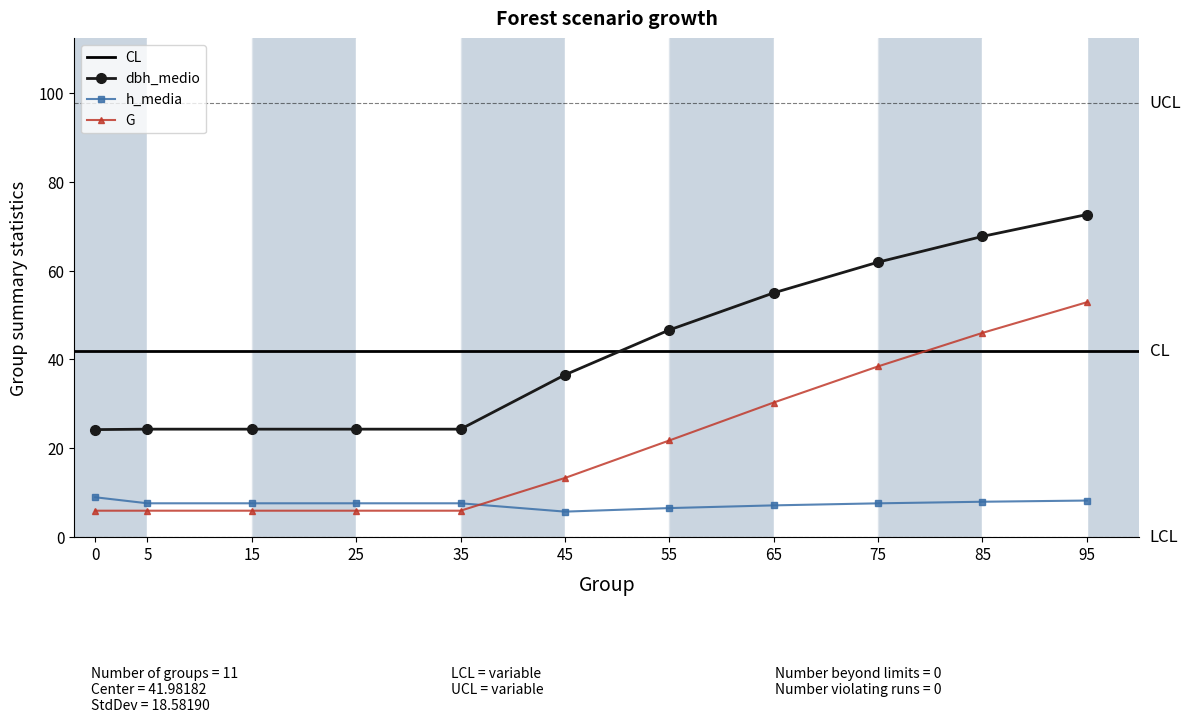

Reading left to right, extract all data points from this chart.

dbh_medio: 24.2	24.3	24.3	24.3	24.3	36.5	46.6	55.0	61.9	67.8	72.7
h_media: 8.9	7.5	7.5	7.5	7.5	5.7	6.5	7.1	7.5	7.9	8.2
G: 5.9	5.9	5.9	5.9	5.9	13.3	21.7	30.3	38.4	46.0	52.9